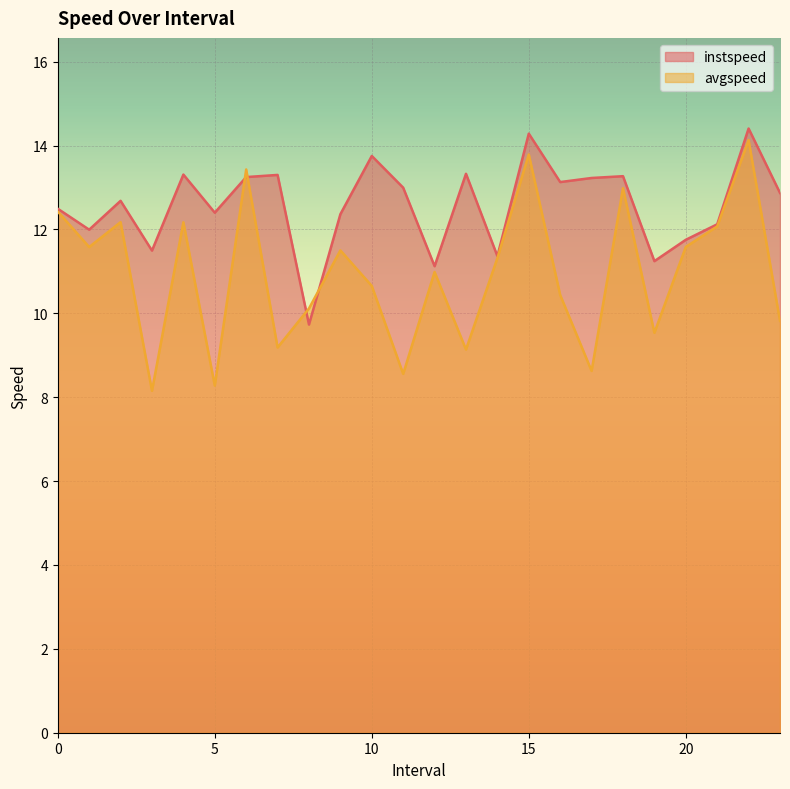

What are all the series names shown in the legend?

instspeed, avgspeed